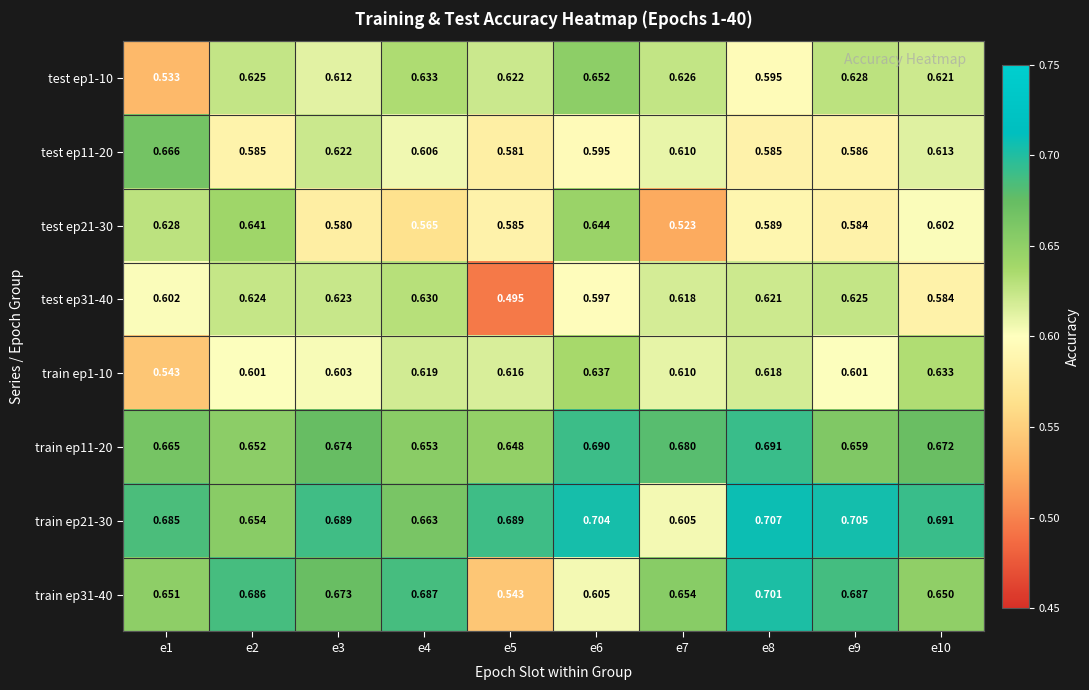

Is the value of test ep11-20 at e7 greater than the value of test ep31-40 at e6?

Yes